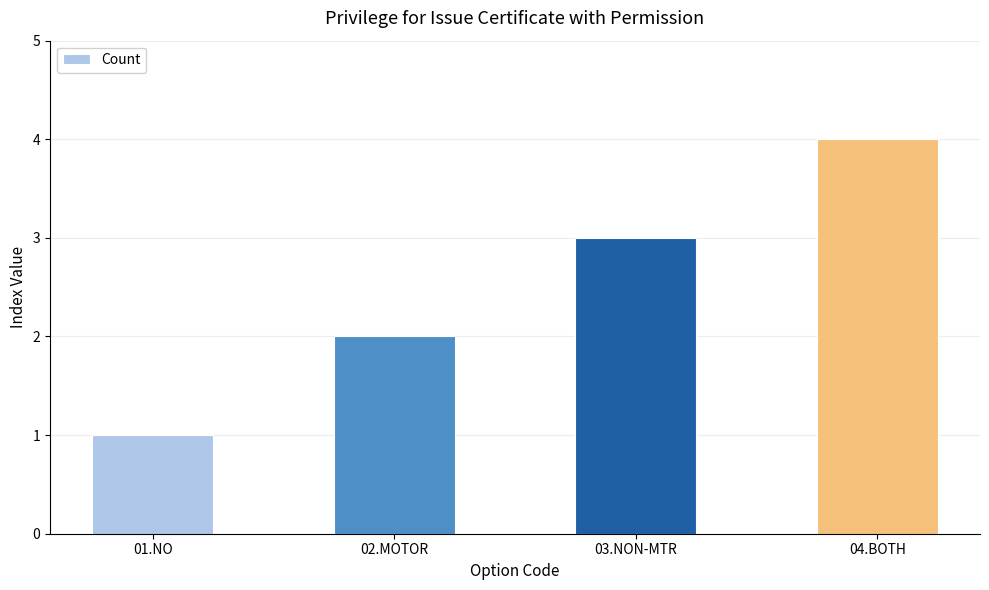

What is the label of the 3rd bar from the right?

02.MOTOR